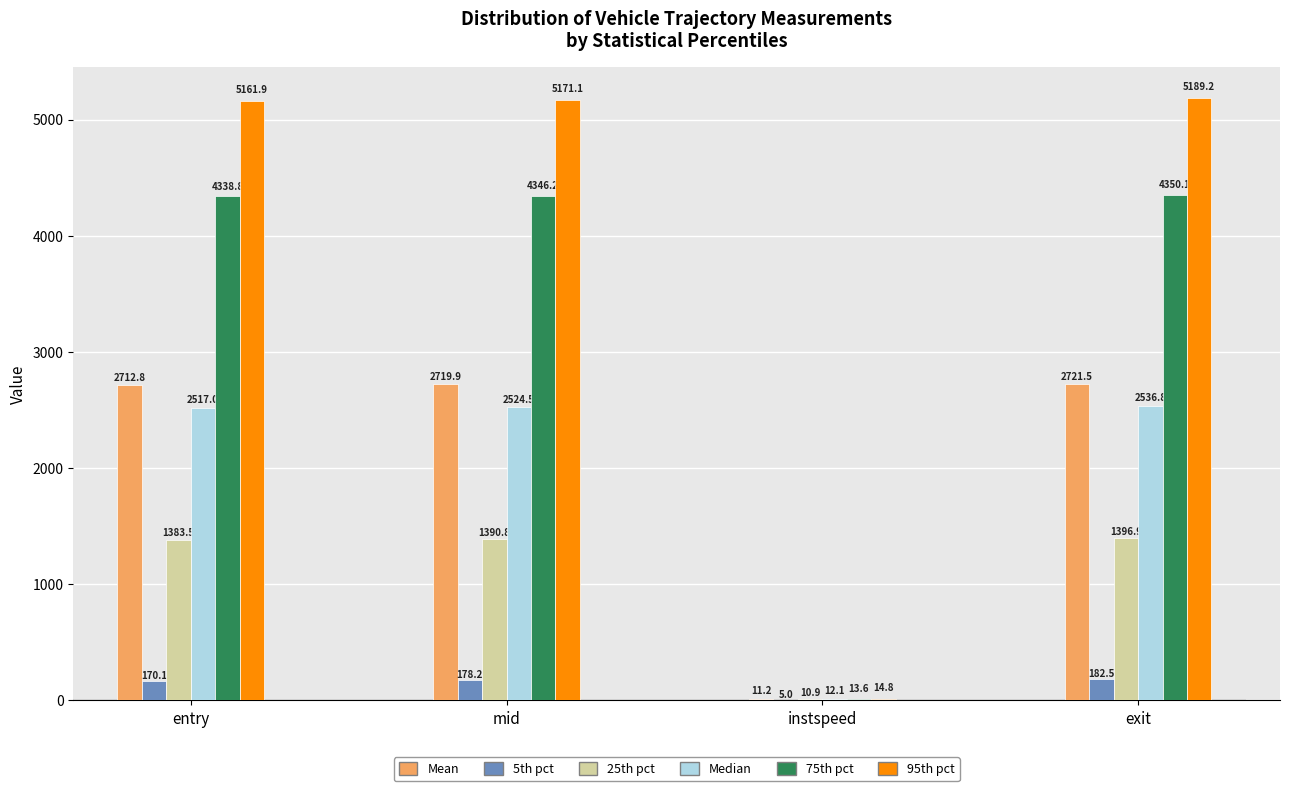

Read the 95th pct value at mid.

5171.1